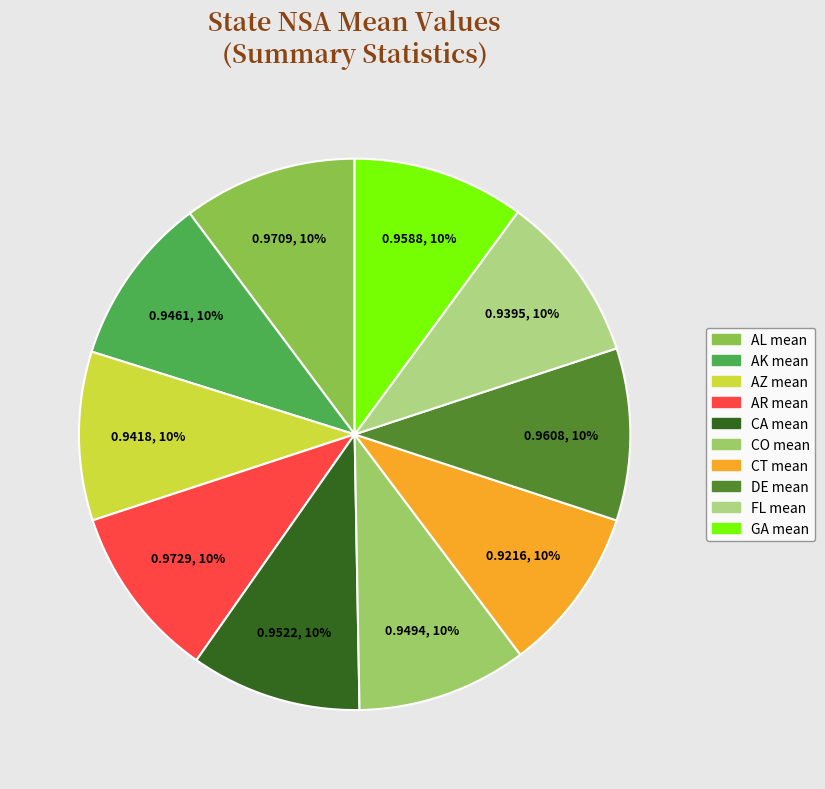

How many segments does this pie chart have?

10